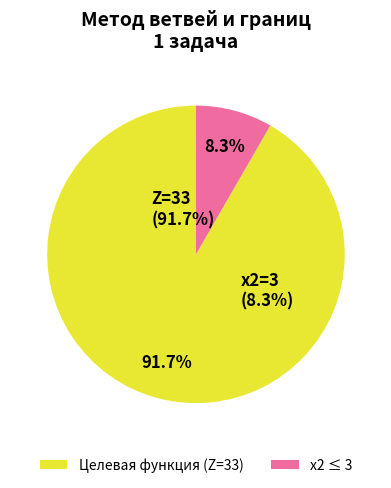

Which category has the biggest portion of the pie?

Z=33